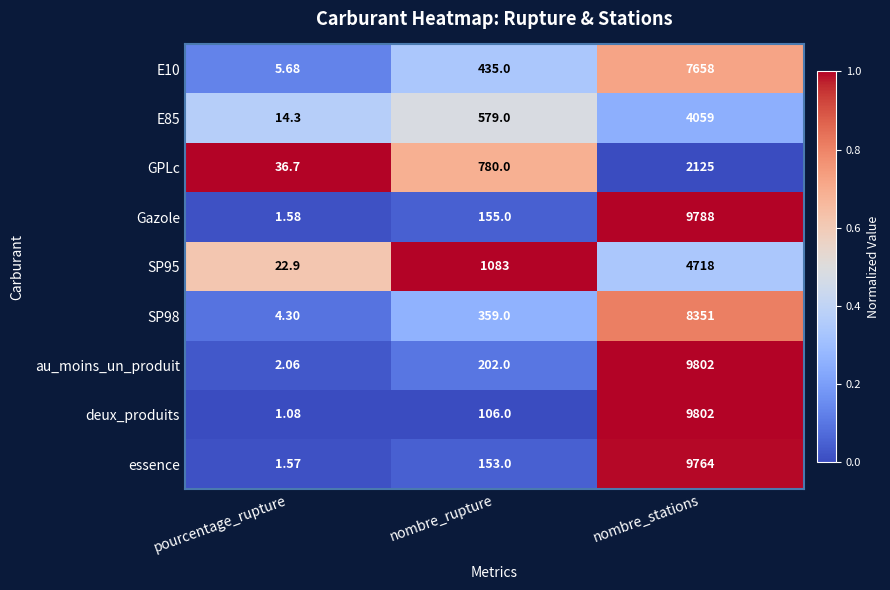

Rank the categories by E85 value from lowest to highest.

pourcentage_rupture, nombre_rupture, nombre_stations